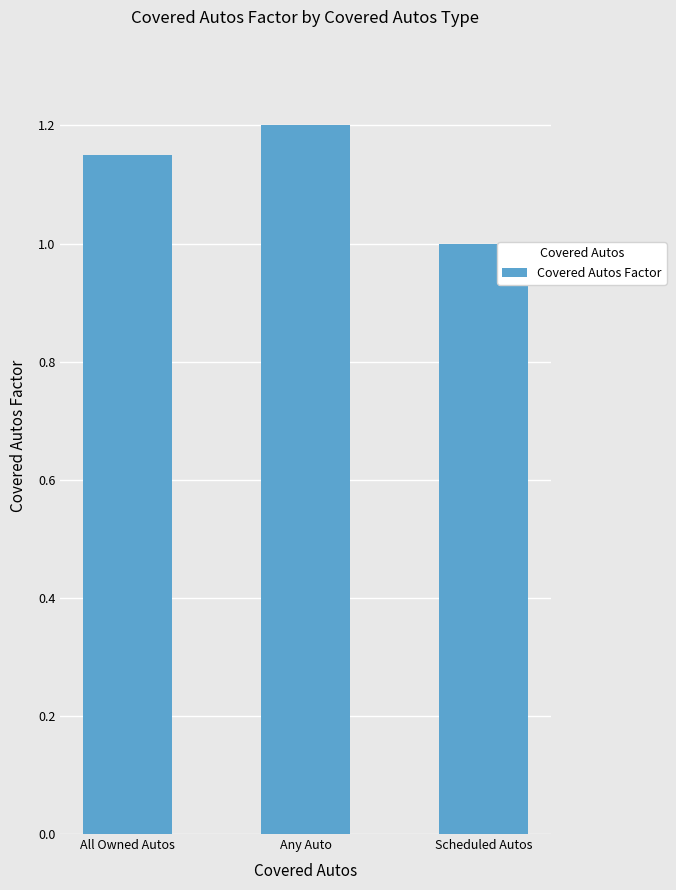

Which has a higher value, All Owned Autos or Any Auto?

Any Auto